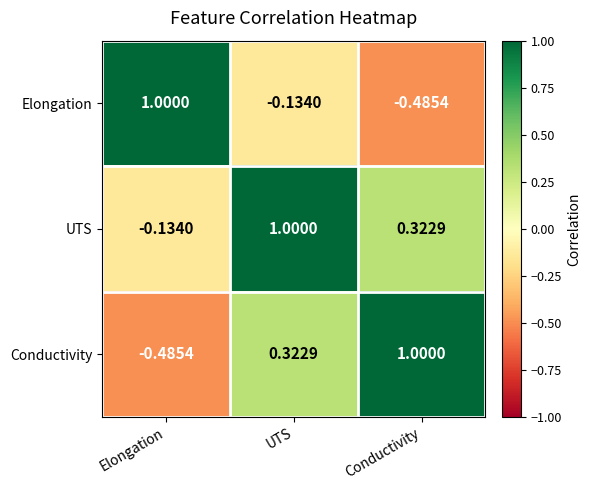

Rank the categories by Conductivity value from highest to lowest.

Conductivity, UTS, Elongation